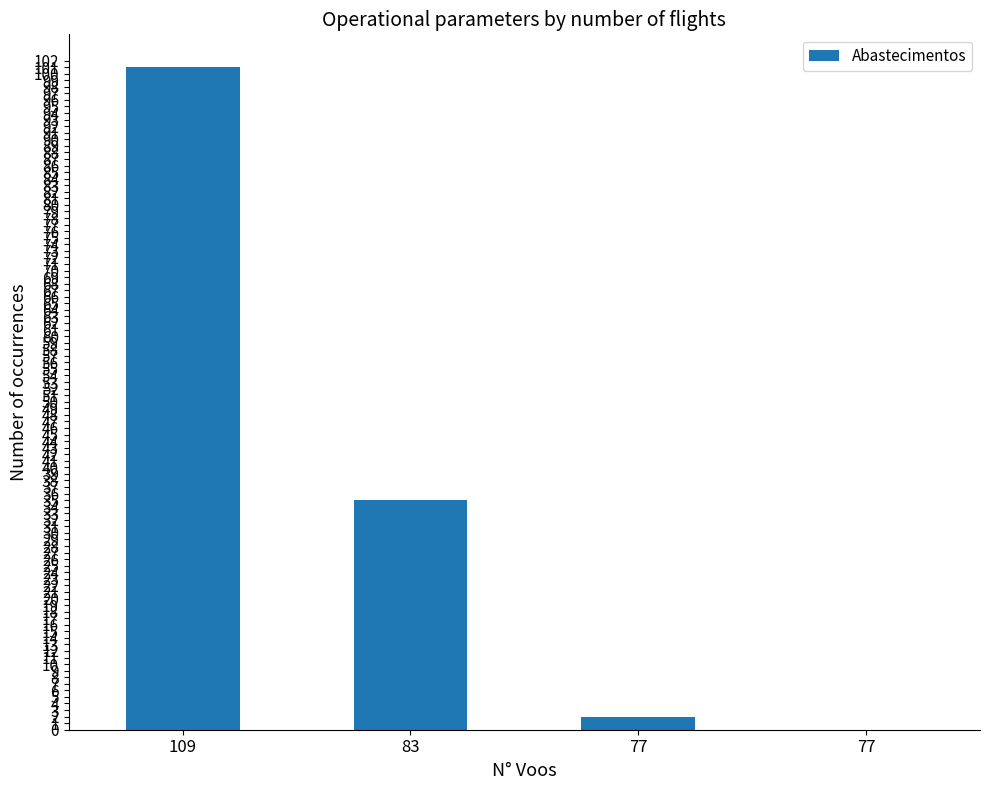

How many series are shown in this chart?

1